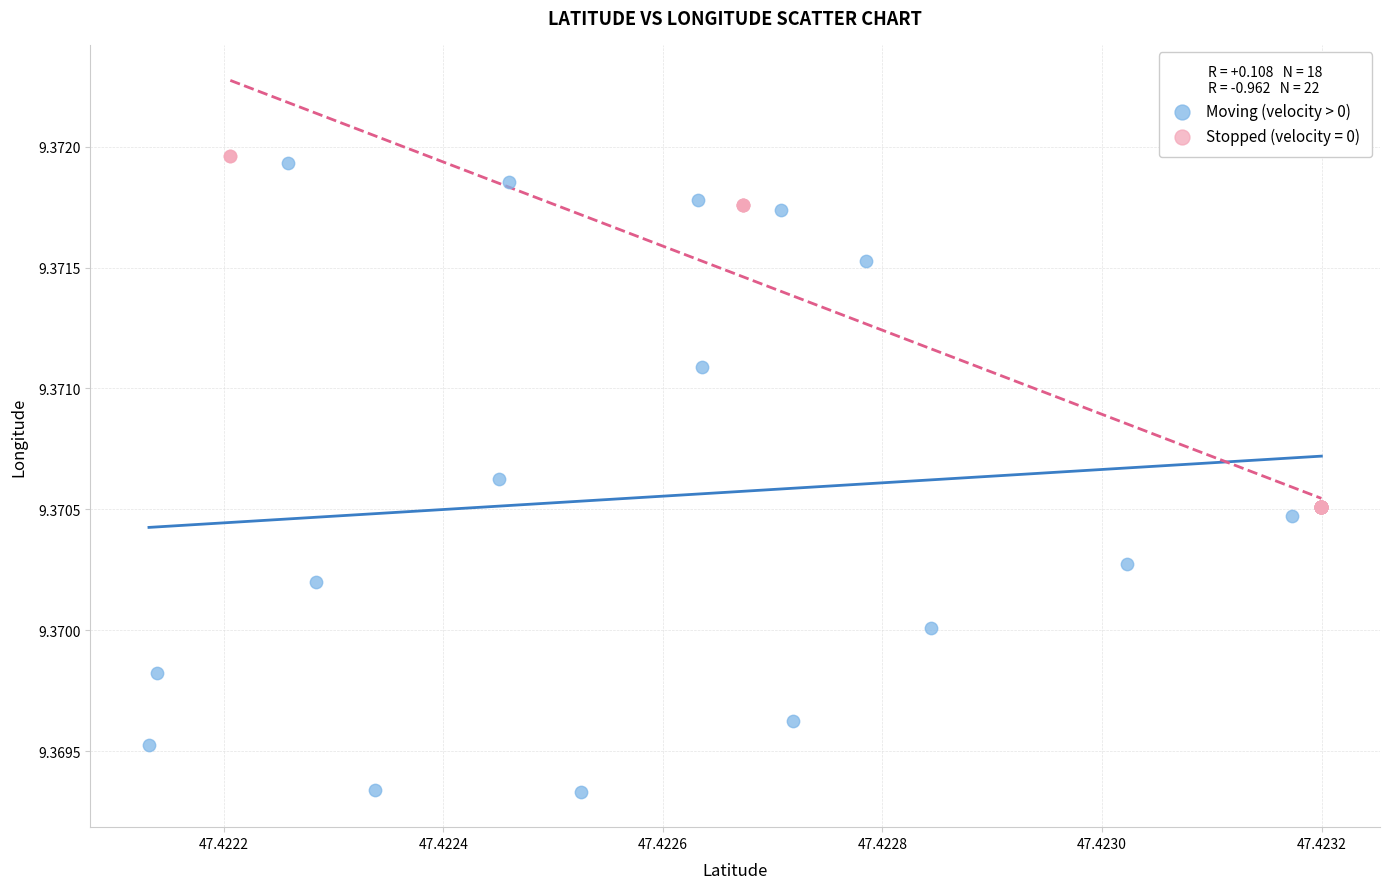

Which series has the largest Y range (max minus min)?

Moving (velocity > 0)